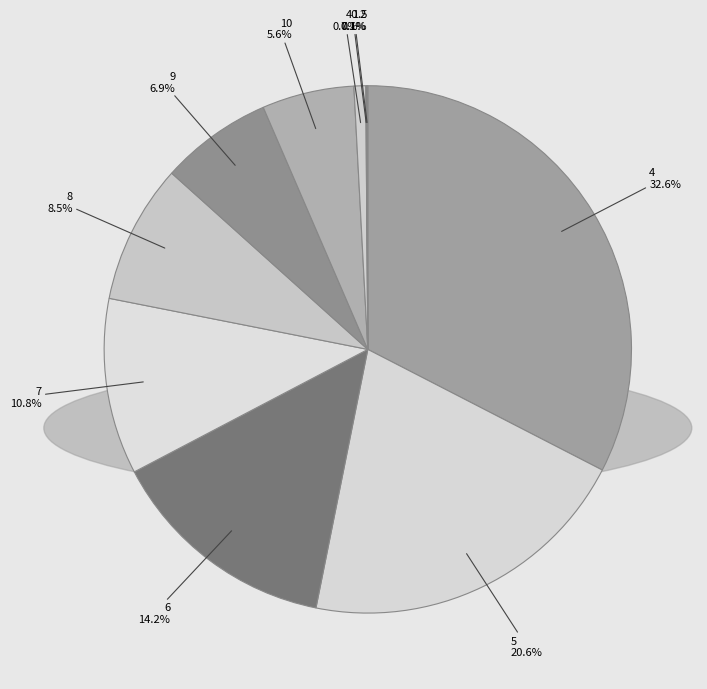

Between 40 and 8, which is larger?

8